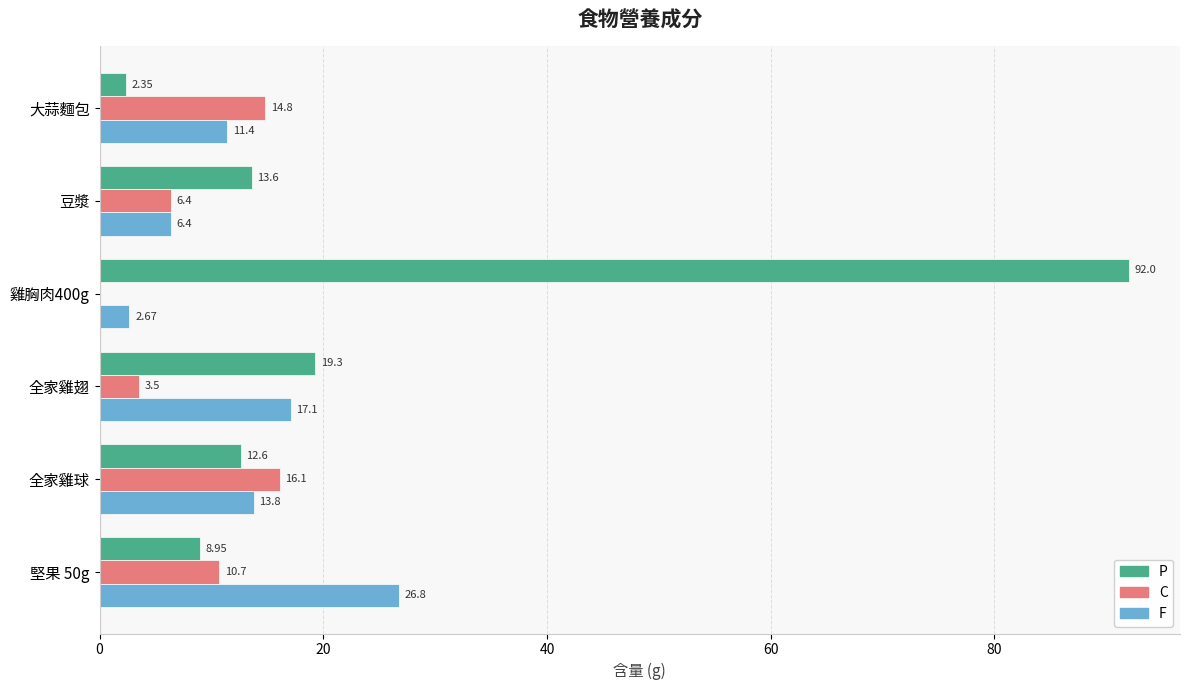

Count the number of categories in the chart.

6